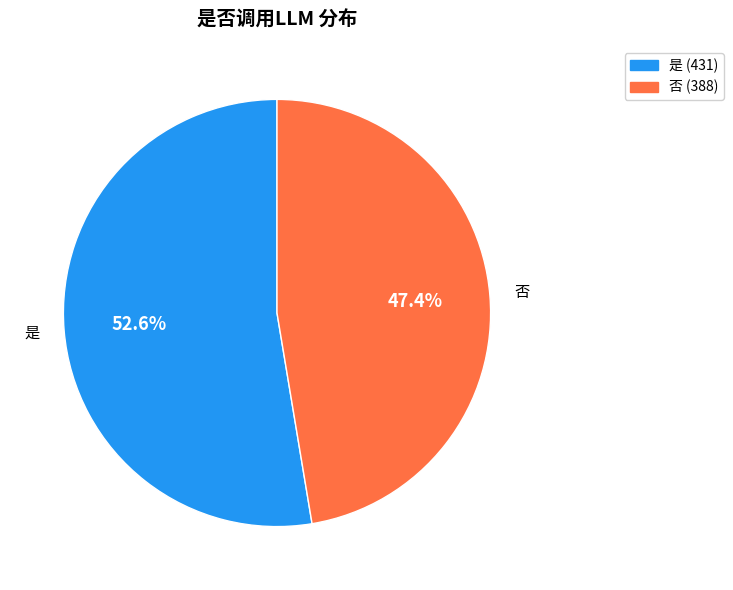

Is it true that 否 is 47% of the pie?

True